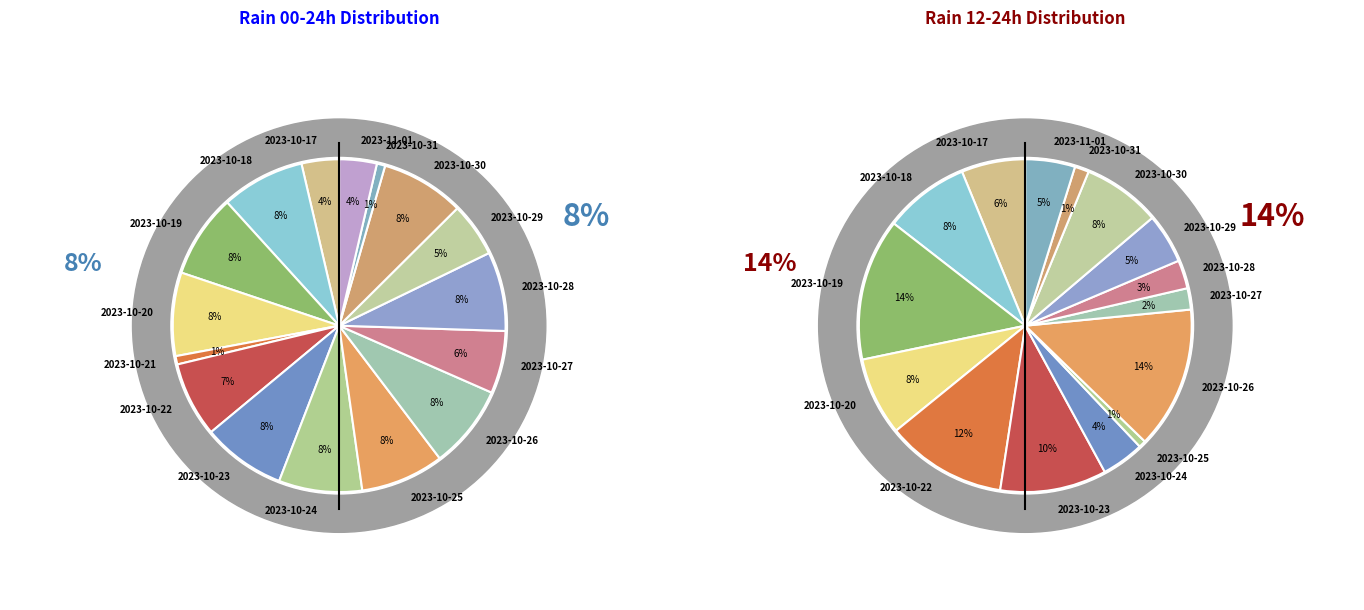

What is the largest slice in the pie chart?

2023-10-18